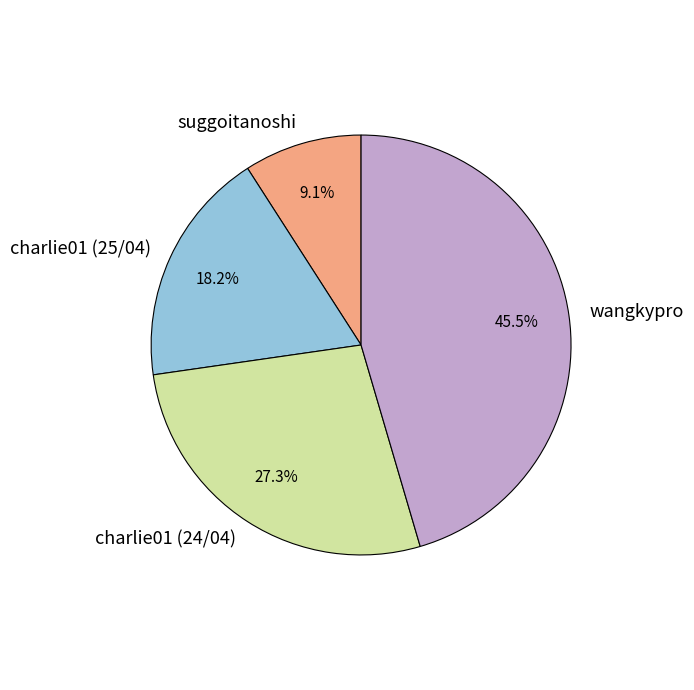

What percentage do wangkypro and suggoitanoshi together represent?

54.5%